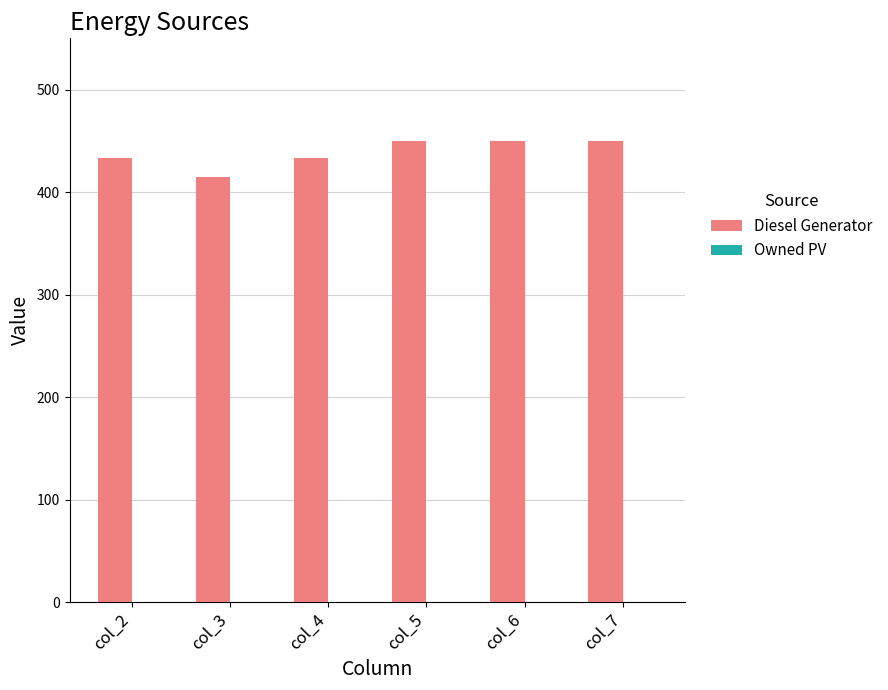

At which category does the chart reach its minimum across all series?

col_3